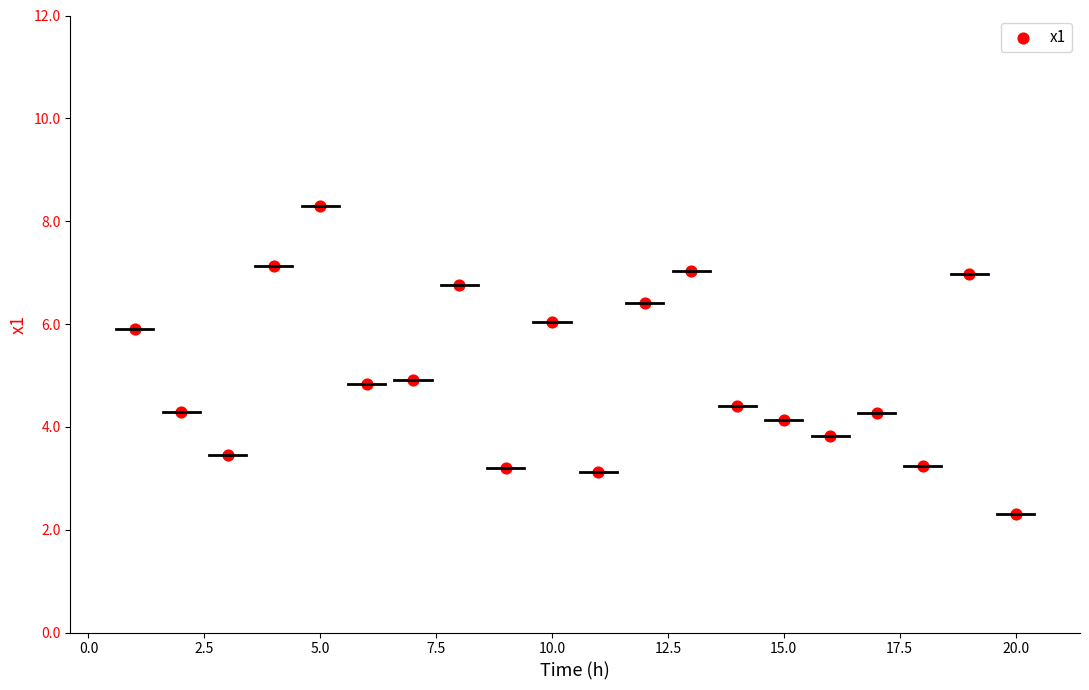

What is the range of Y values (max minus min)?

6.0